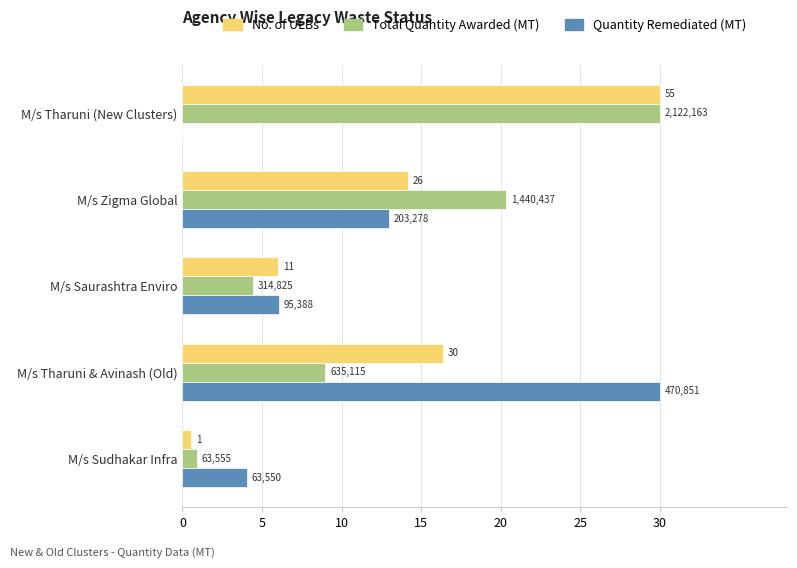

What are all the series names shown in the legend?

No. of ULBs, Total Quantity Awarded (MT), Quantity Remediated (MT)